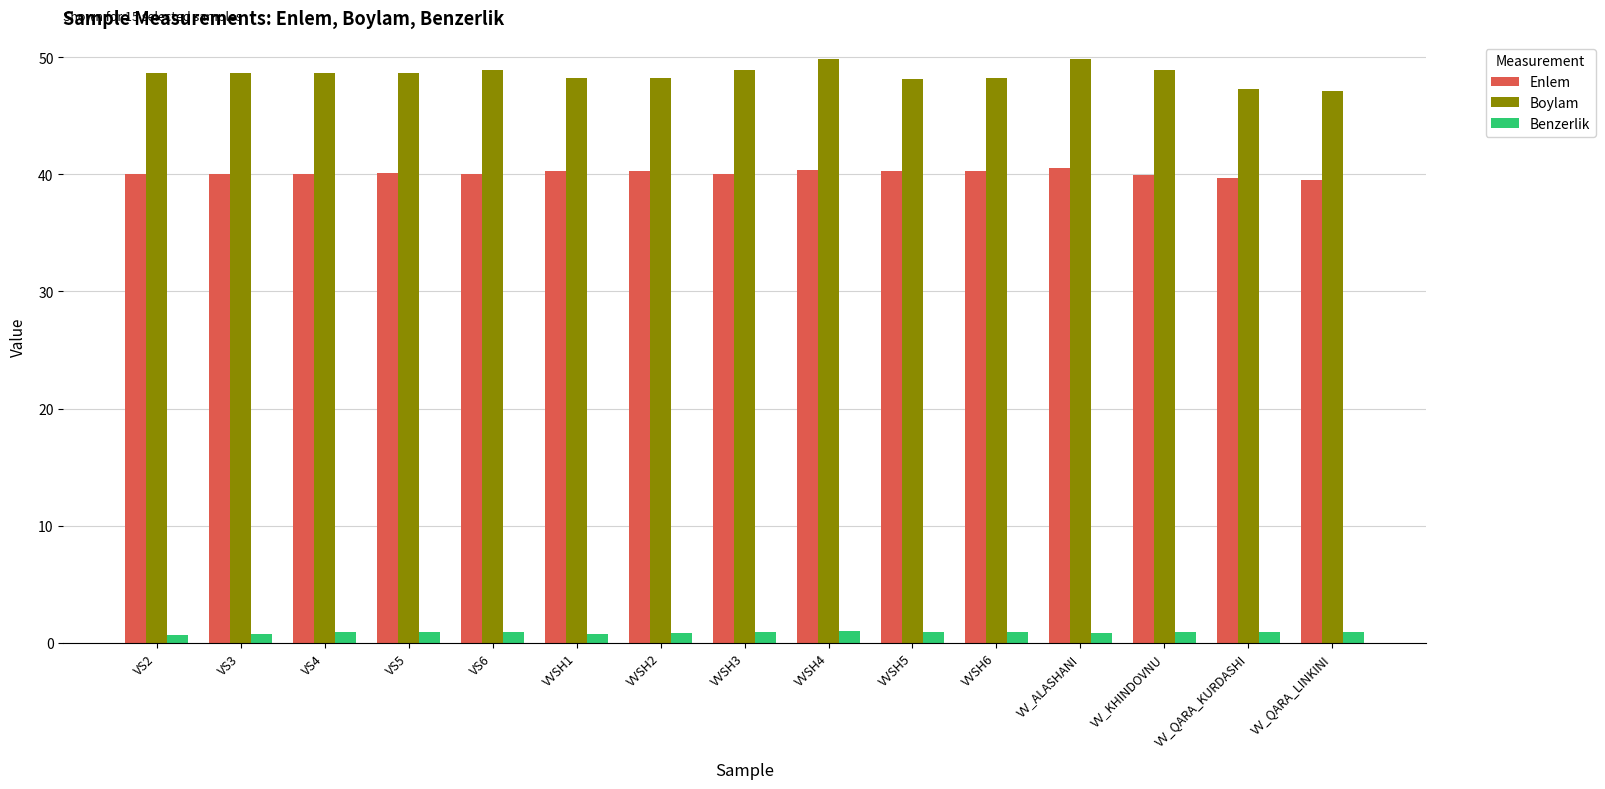

What is the lowest value of the Boylam series?

47.2